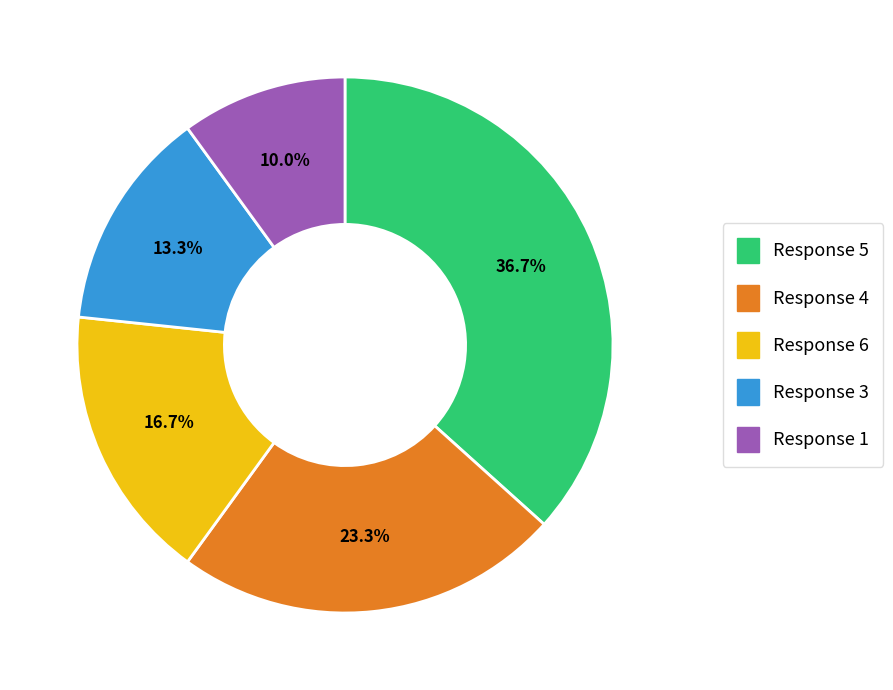

Which category has the smallest portion of the pie?

Response 1